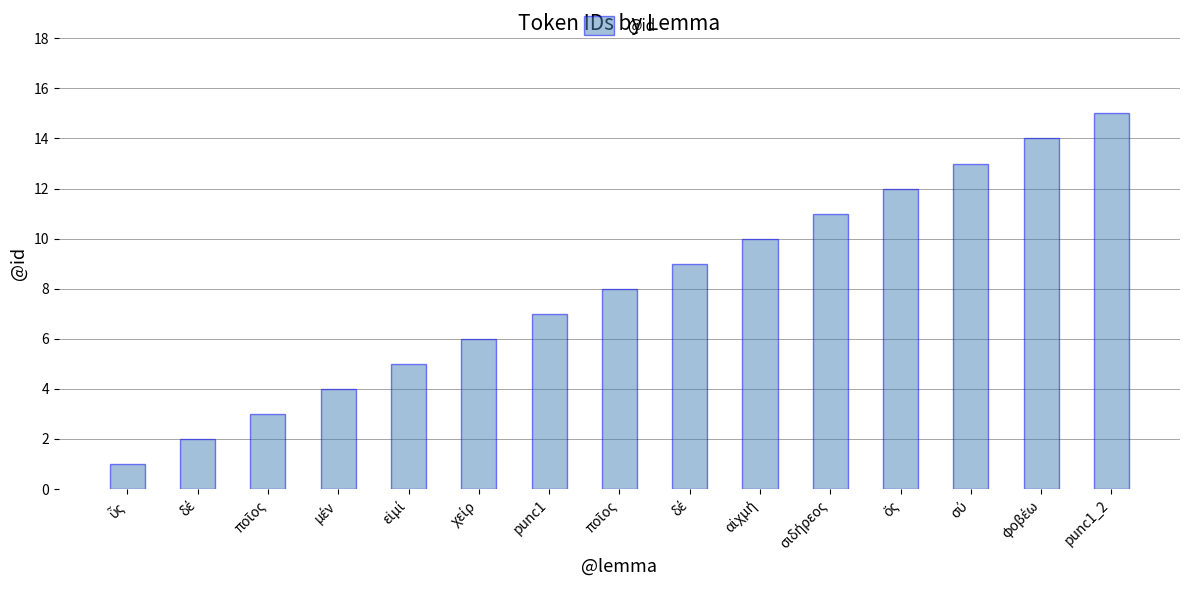

How many bars are there in total?

15